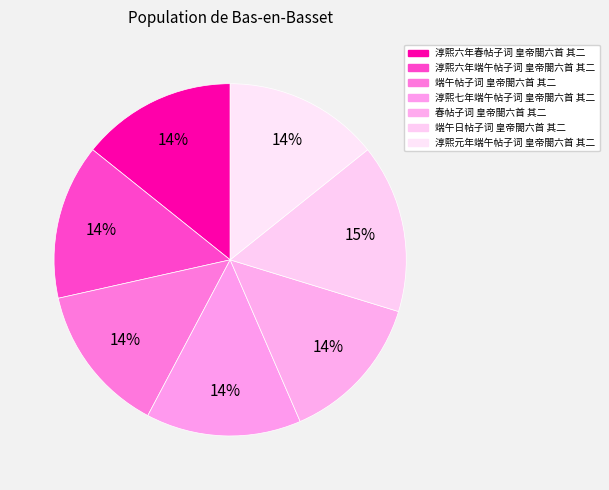

Count the number of slices in the pie.

7